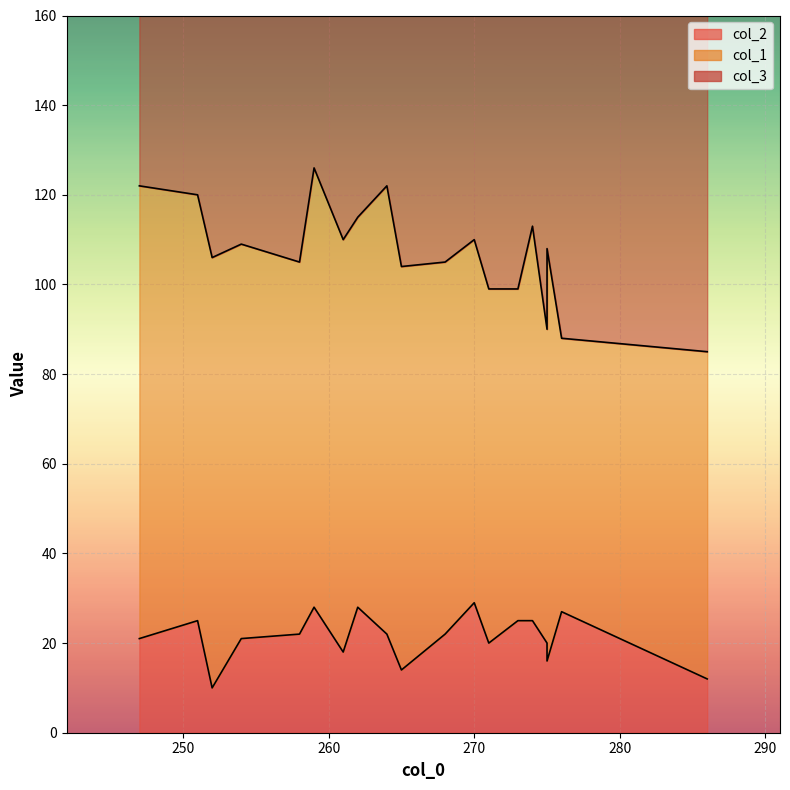

List the series in order of their peak value, highest first.

col_3, col_1, col_2